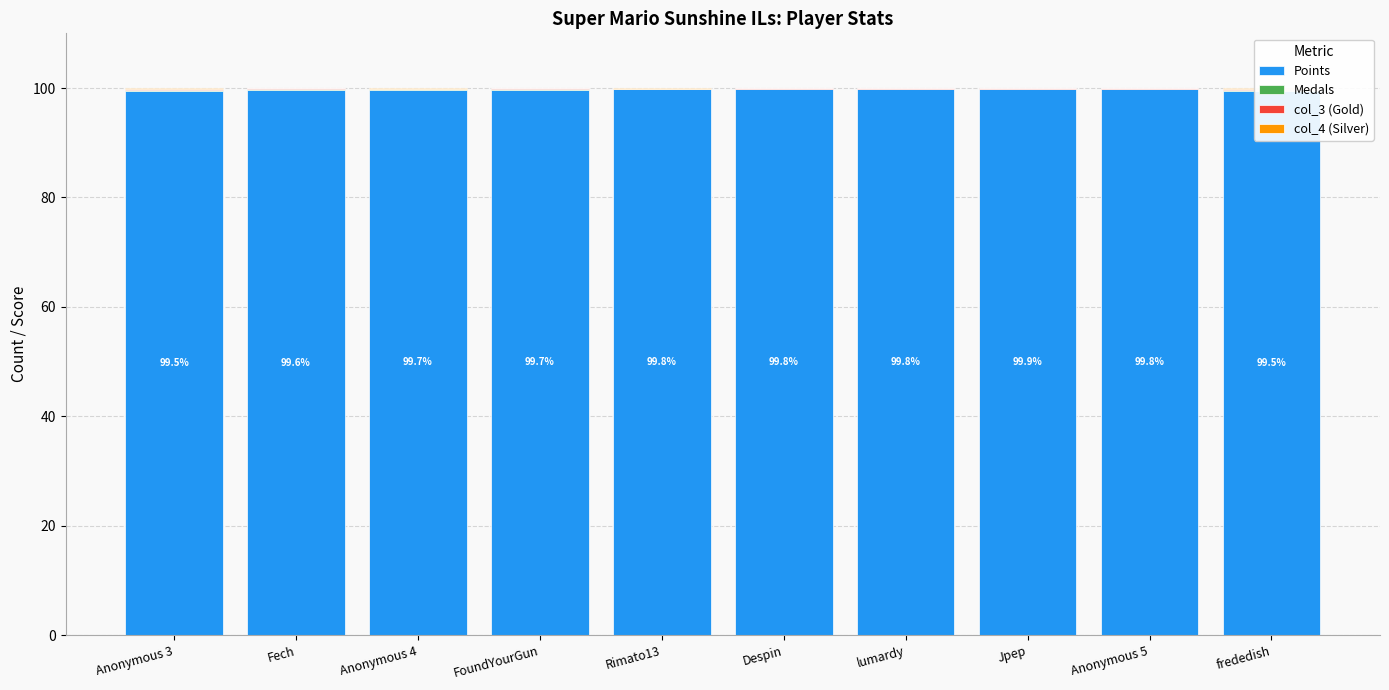

Is it true that col_3 (Gold) equals 0.0 at Despin?

False